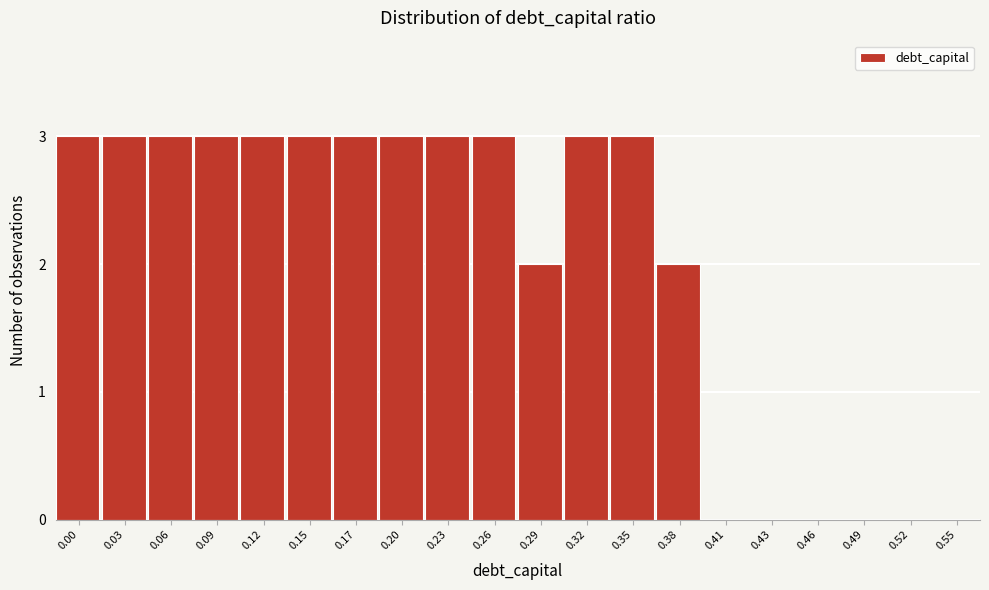

Reading right to left, list all the values displayed in this chart.

0.55=0	0.52=0	0.49=0	0.46=0	0.43=0	0.41=0	0.38=2	0.35=3	0.32=3	0.29=2	0.26=3	0.23=3	0.20=3	0.17=3	0.15=3	0.12=3	0.09=3	0.06=3	0.03=3	0.00=3